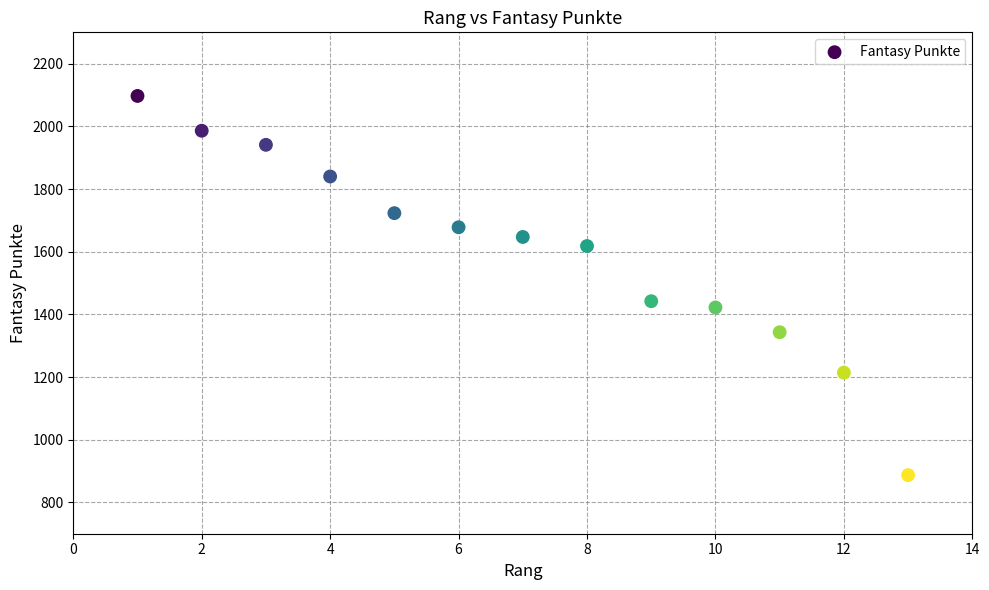

What is the range of Y values (max minus min)?

1210